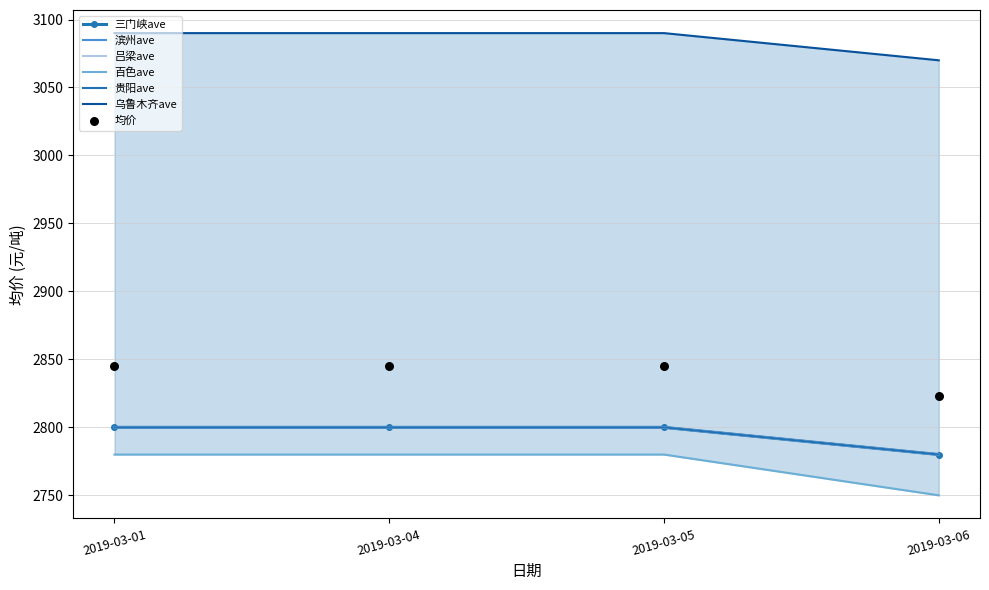

Which series has the largest total across all categories?

乌鲁木齐ave